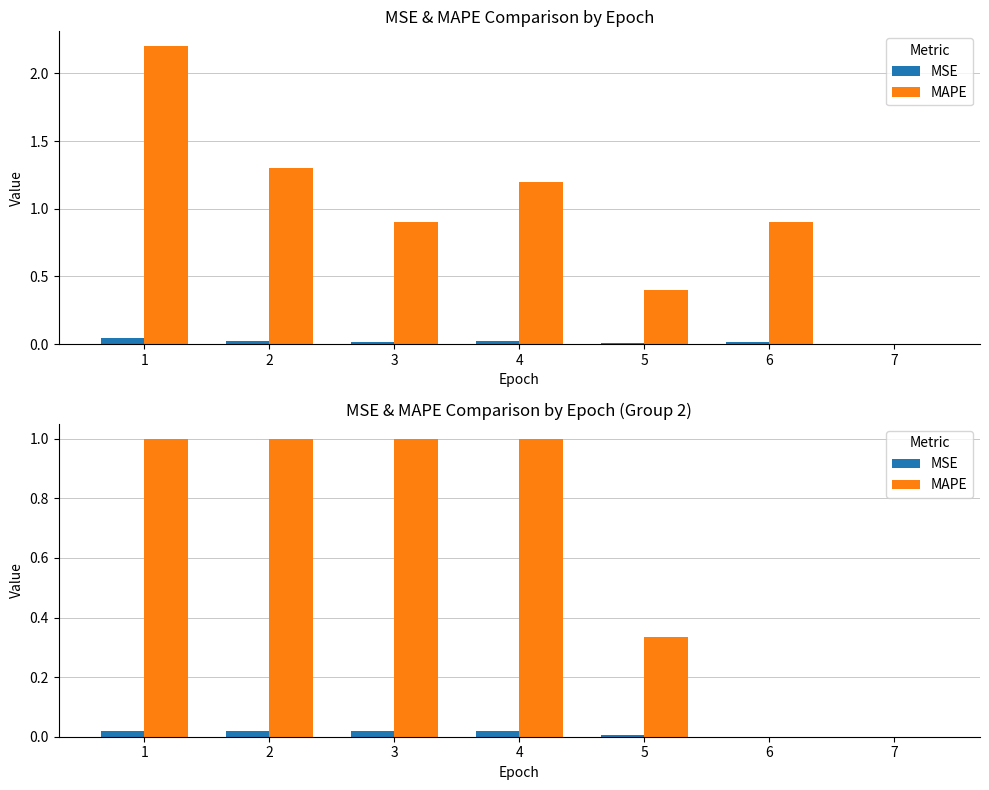

What is the difference between the maximum and minimum values in the MAPE series?

1.0